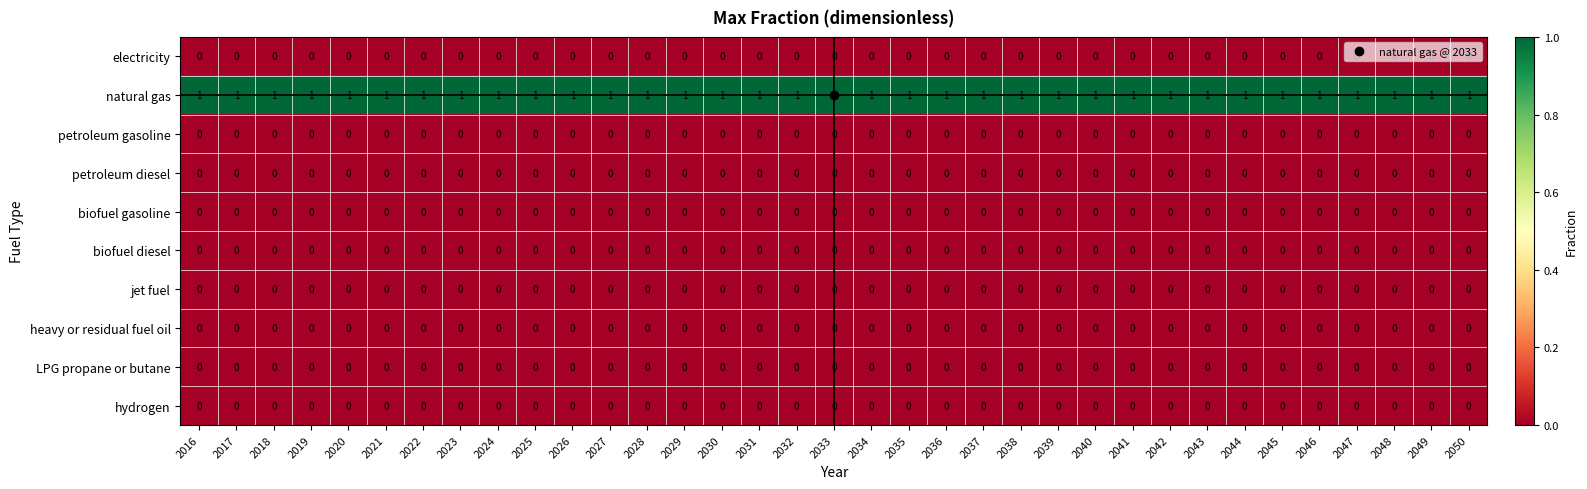

The electricity series shows 0 at 2037. True or false?

True